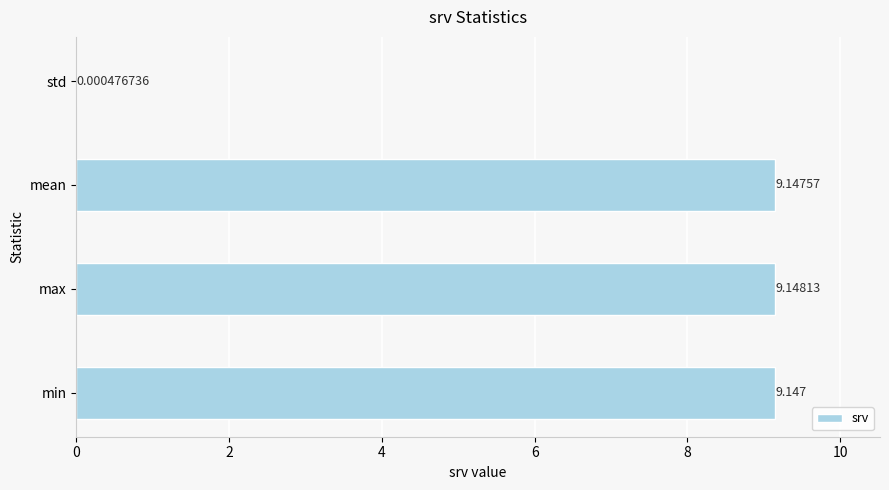

What is the sum of all values?

27.4